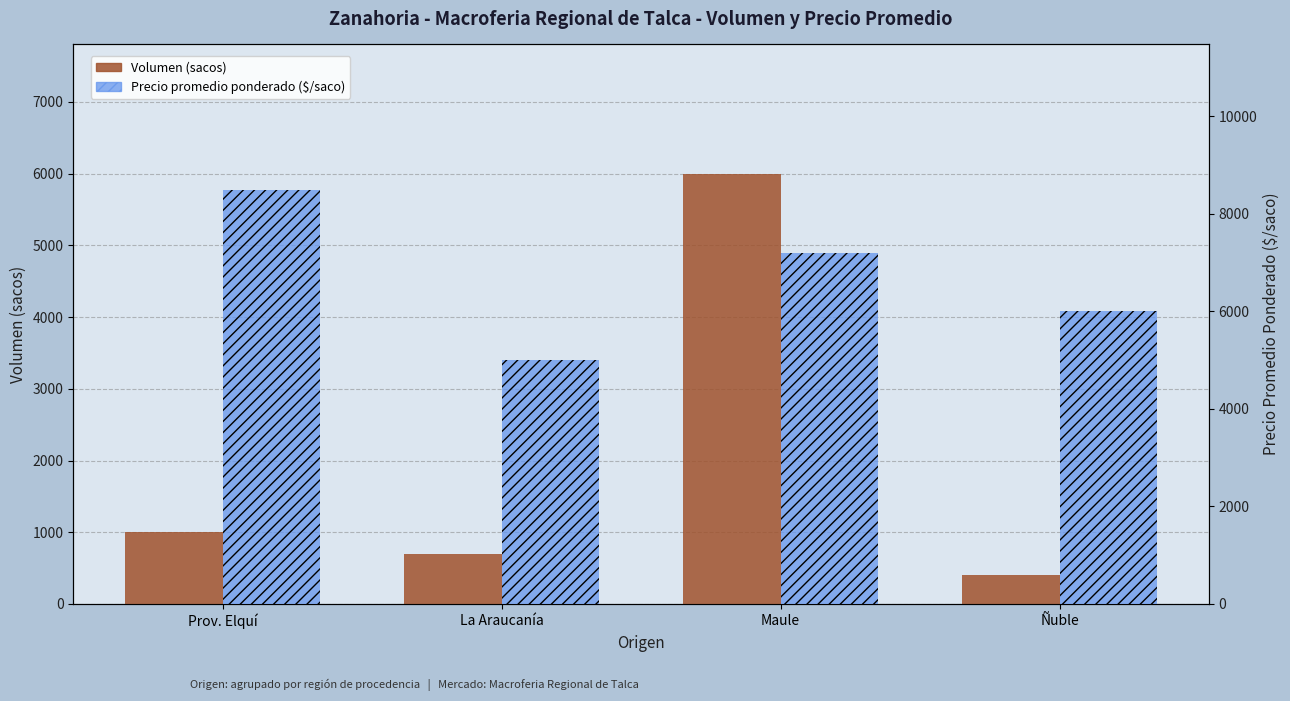

Reading left to right, list all the values displayed in this chart.

Volumen (sacos): 1000	700	6000	400
Precio promedio ponderado ($/saco): 8500	5000	7200	6000